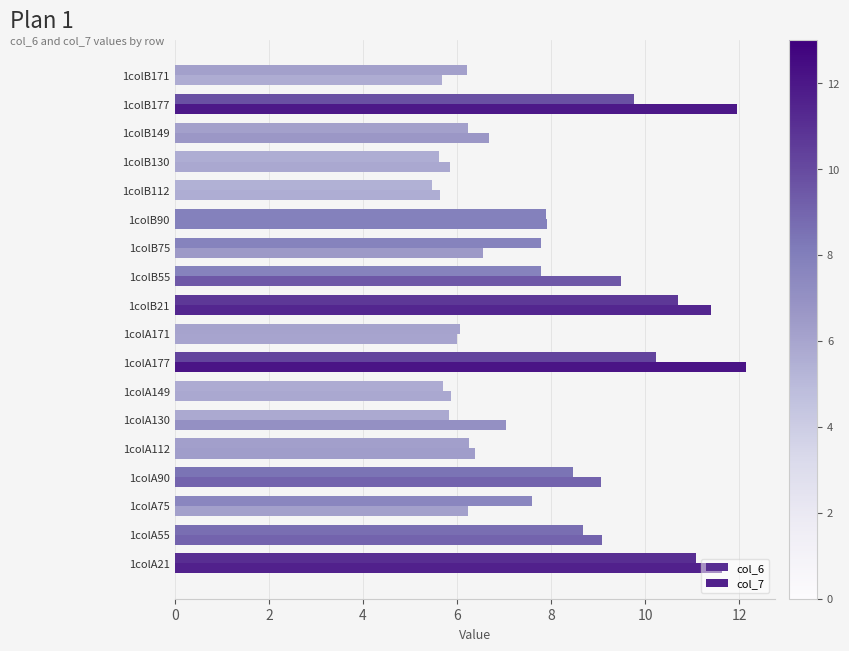

How many categories are shown in the chart?

18